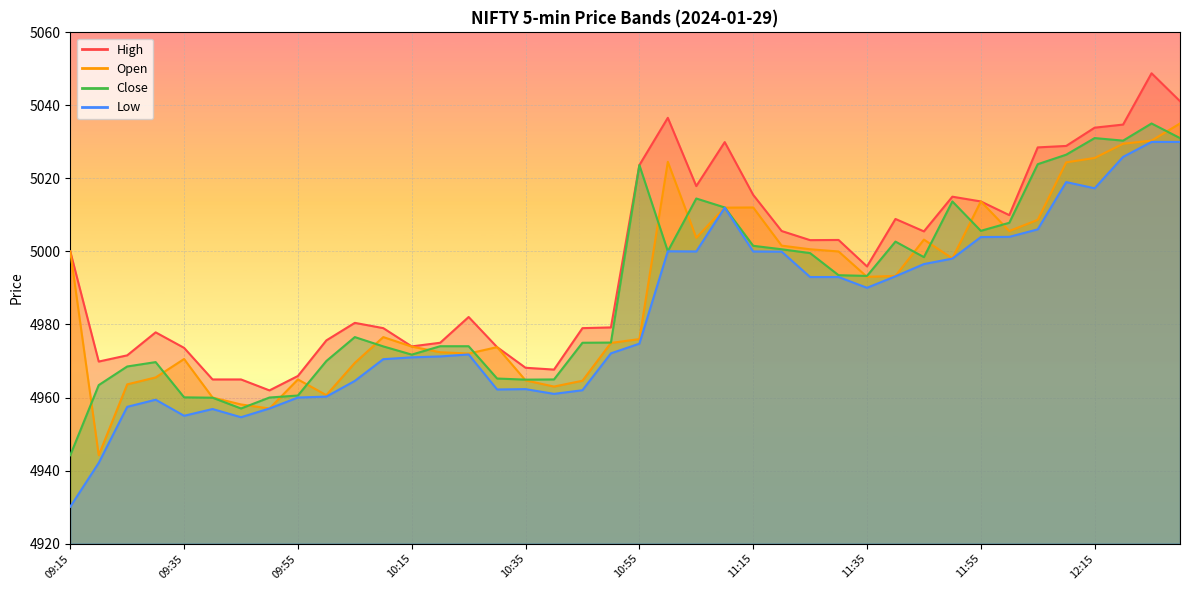

What is the difference between the second highest and second lowest values in the Close series?

74.1